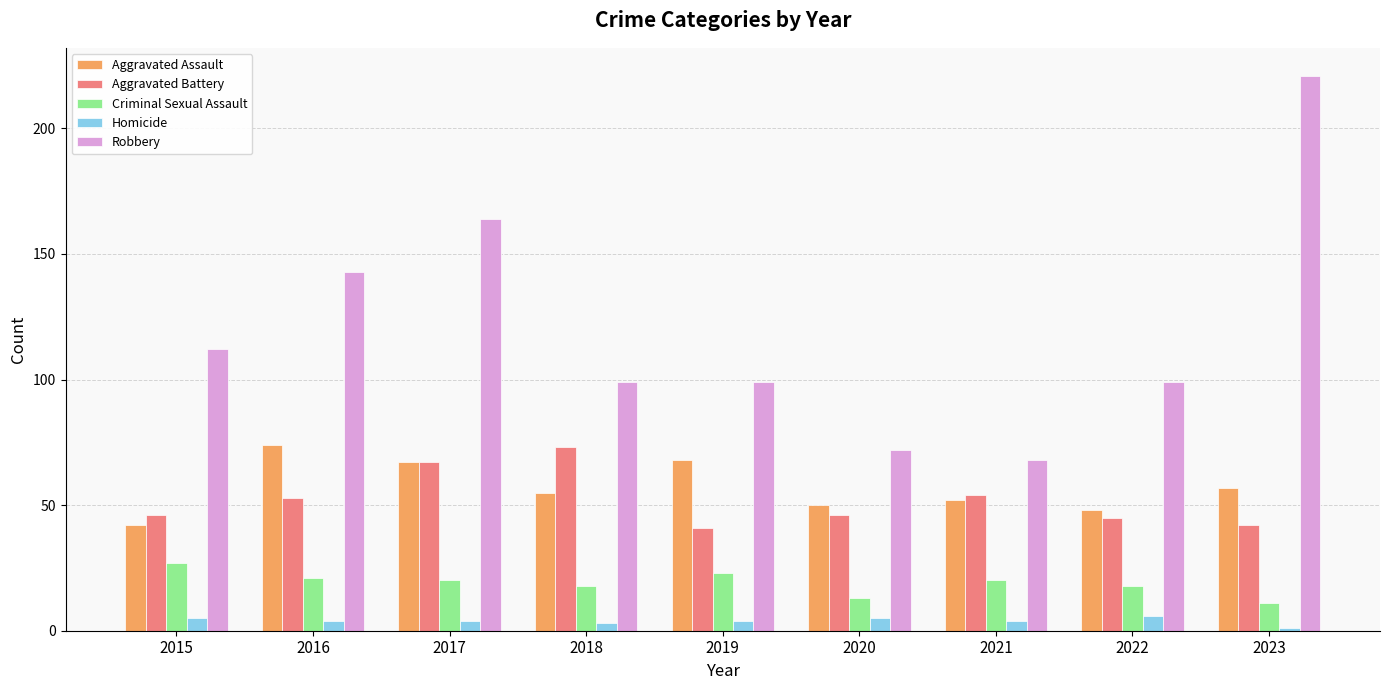

What is the difference between the second highest and second lowest values in the Criminal Sexual Assault series?

10